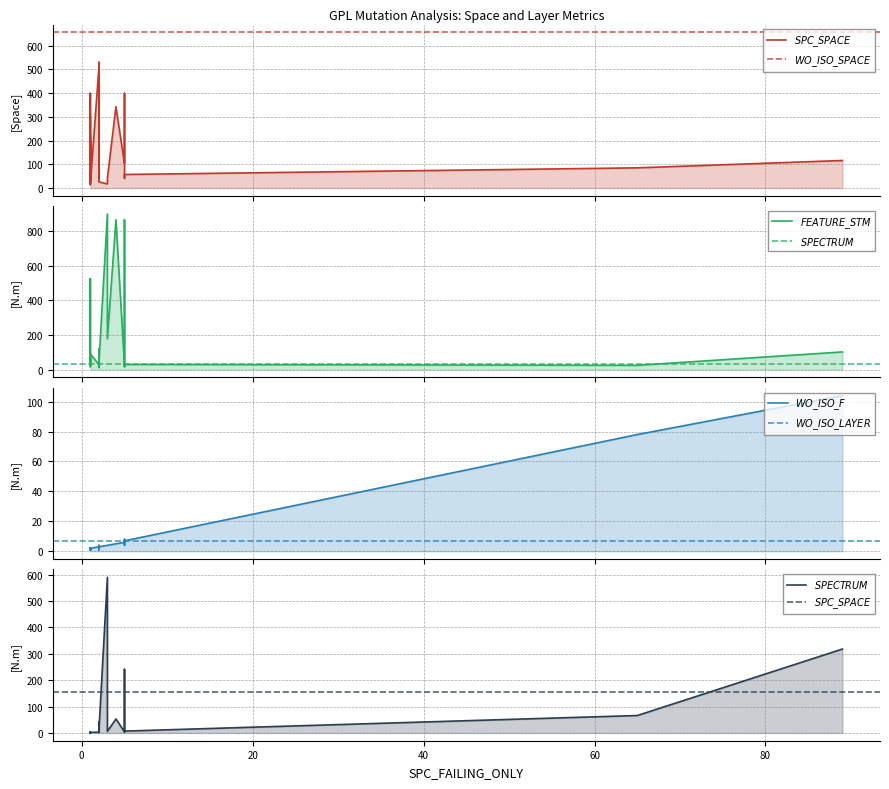

What is the value of the SPC_SPACE point at the 11th from the left?

102